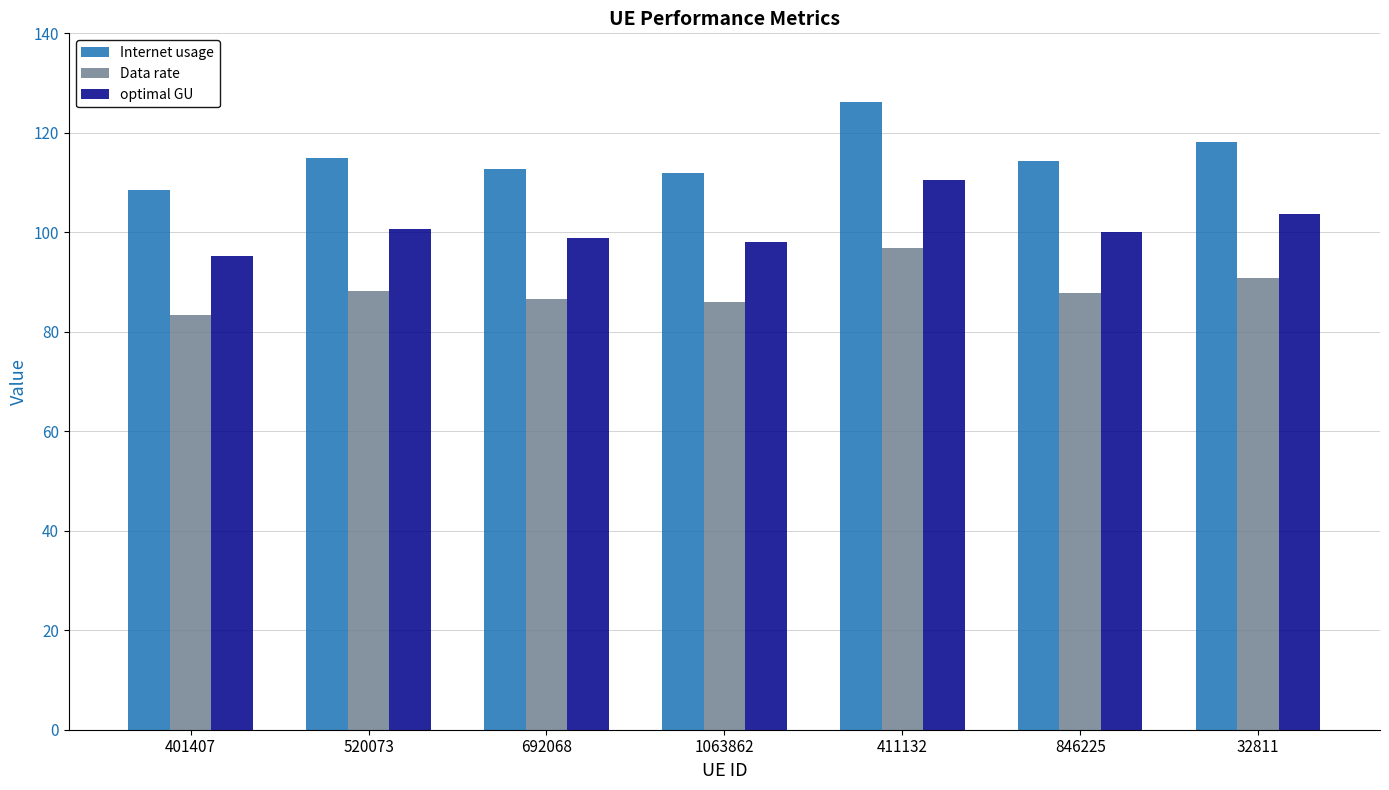

What is the difference between the highest and lowest values at 32811?

27.4